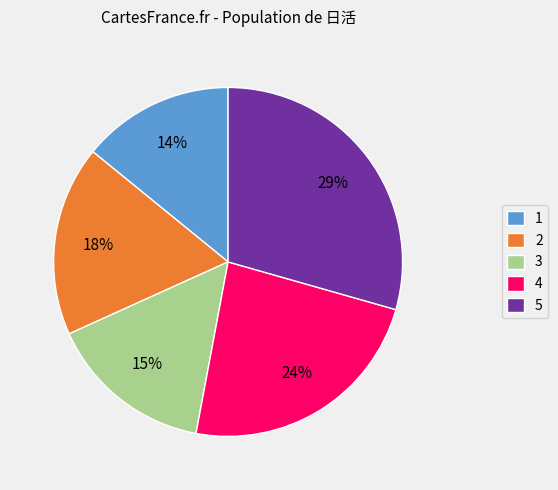

Which category has the smallest portion of the pie?

1